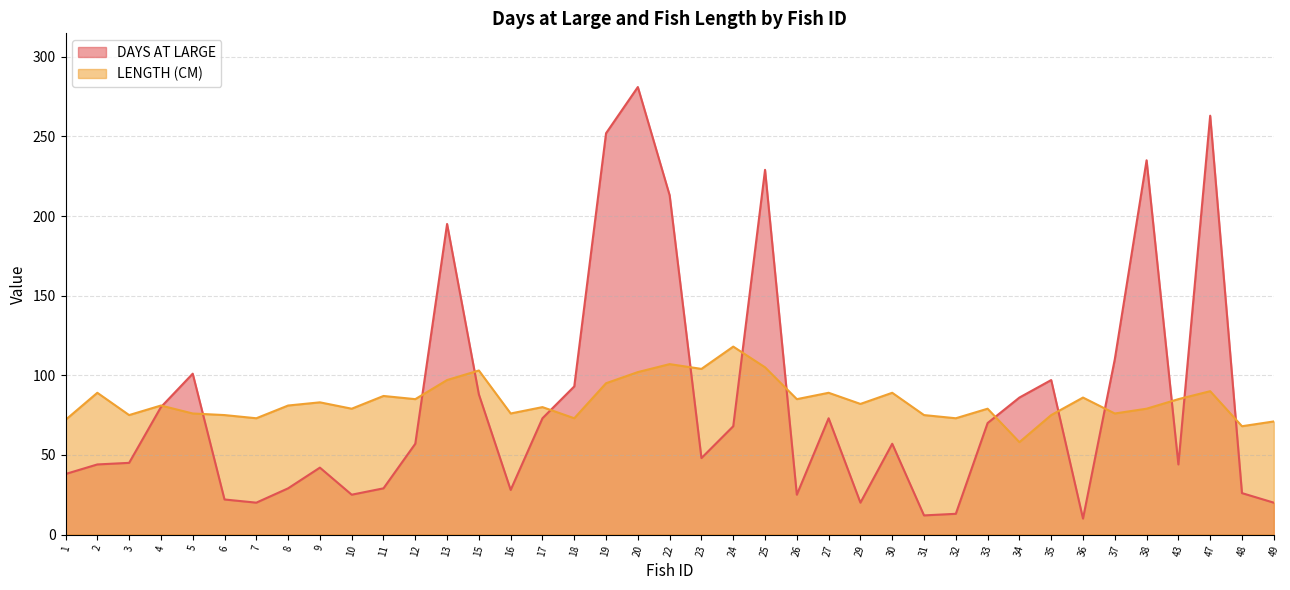

Which has a higher value, 30 or 2?

30